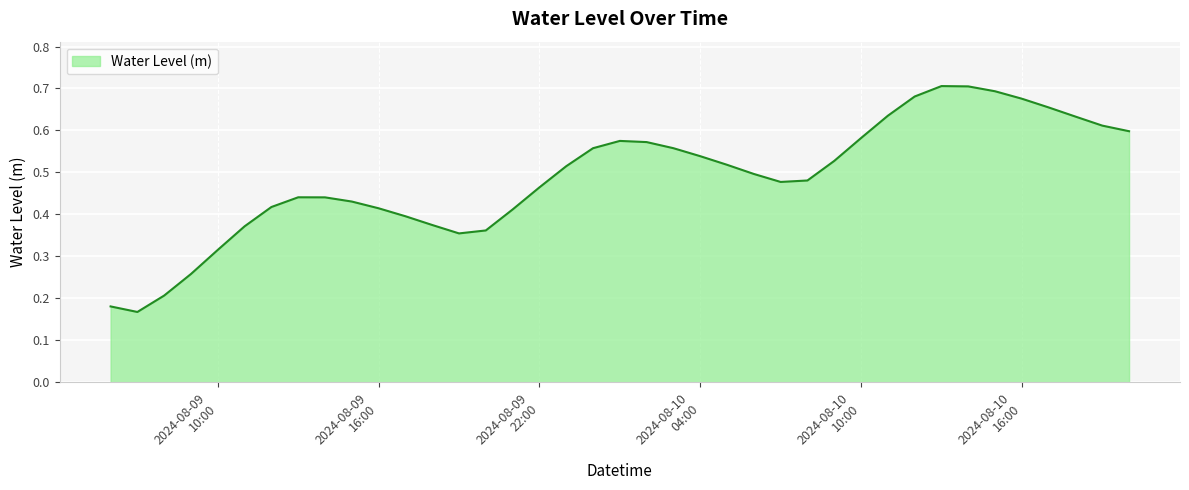

What is the average value?

0.5